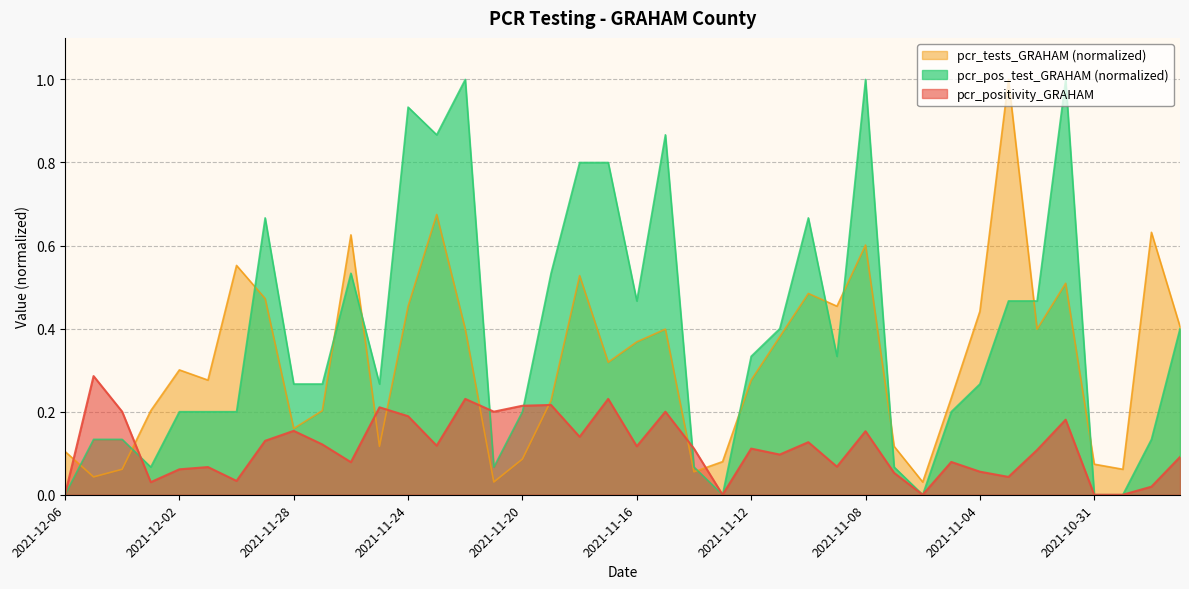

Where is pcr_positivity_GRAHAM nearest to the value 0?

2021-12-06